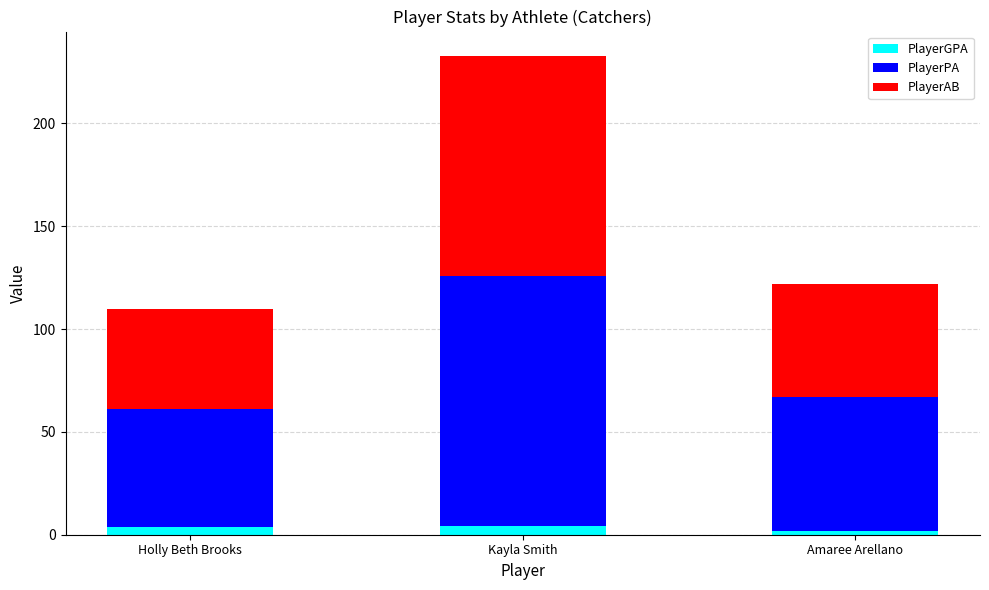

At which category is the sum across all series the highest?

Kayla Smith